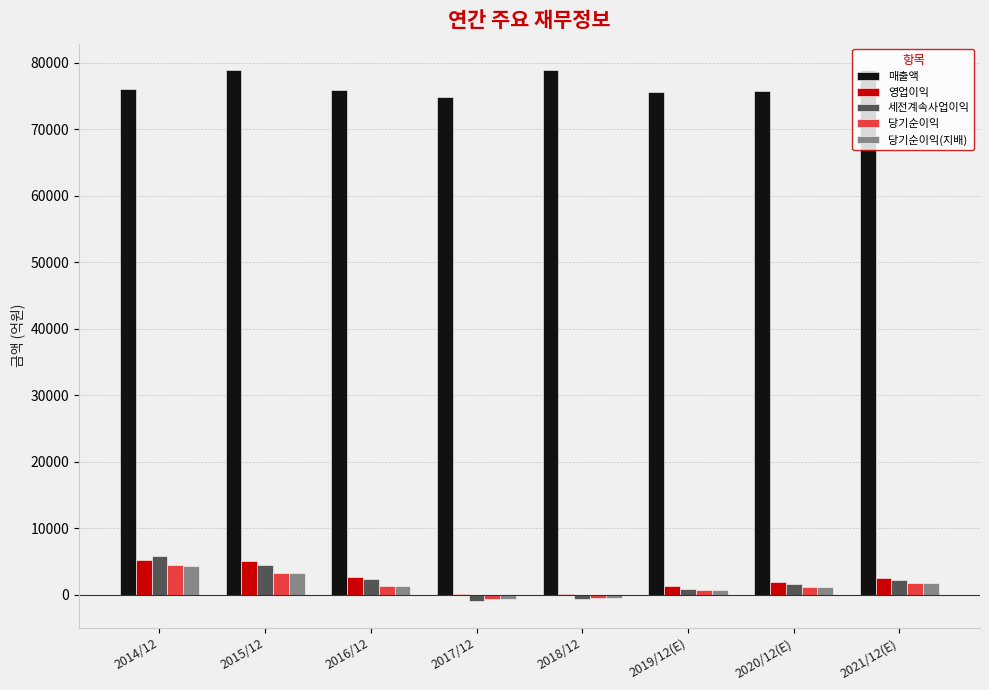

Is the value of 당기순이익 at 2017/12 greater than the value of 당기순이익(지배) at 2020/12(E)?

No